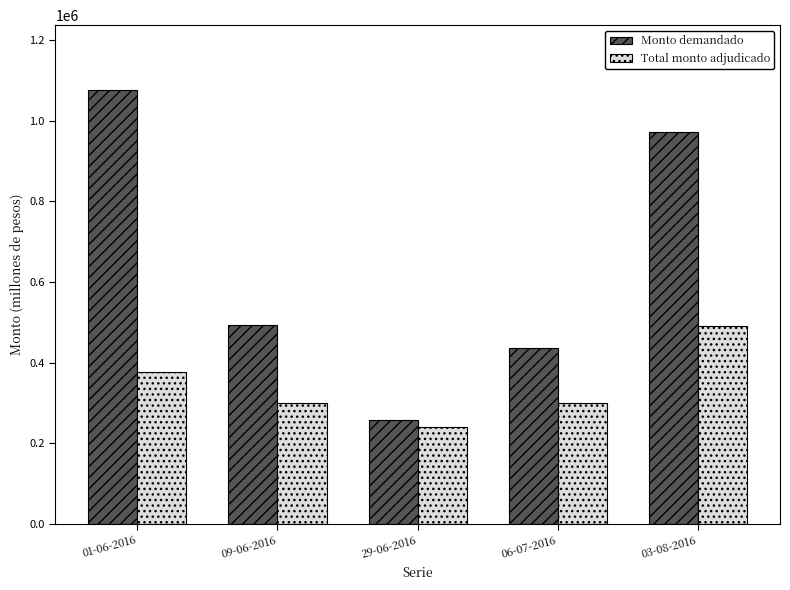

Which series has the largest total across all categories?

Monto demandado